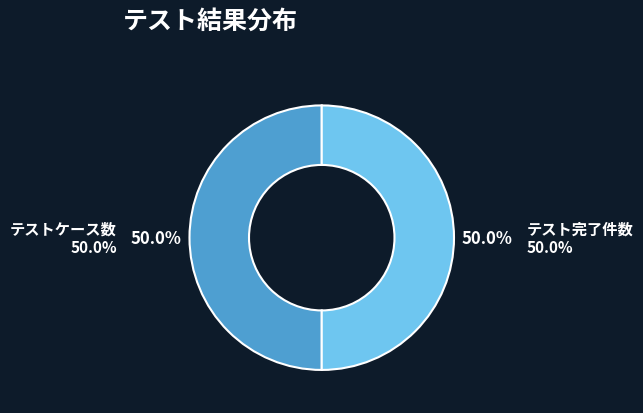

Combined, do テストケース数 and テスト完了件数 account for over 50%?

Yes